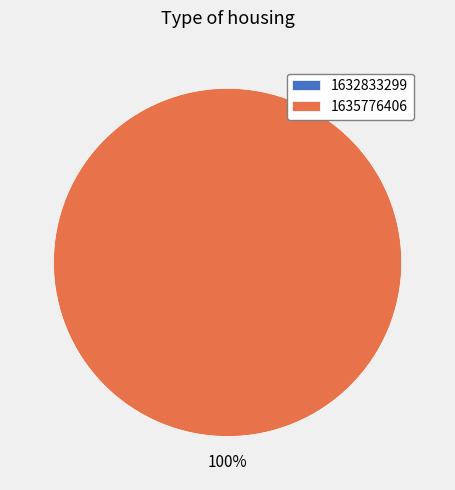

To the nearest percent, what is the difference between the largest and smallest slice percentages?

100%